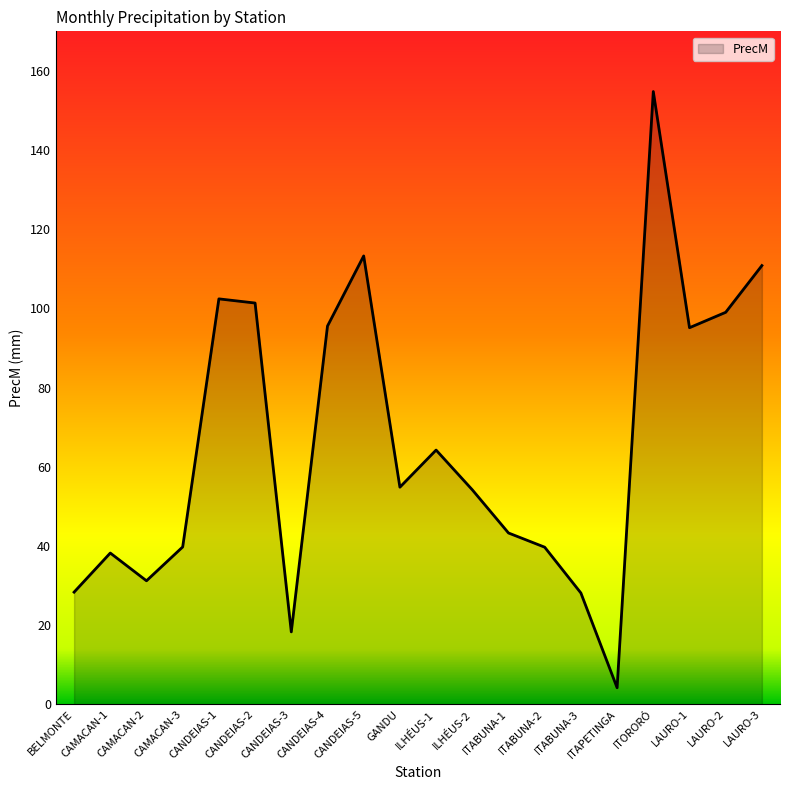

What position from the right is CANDEIAS-4?

13